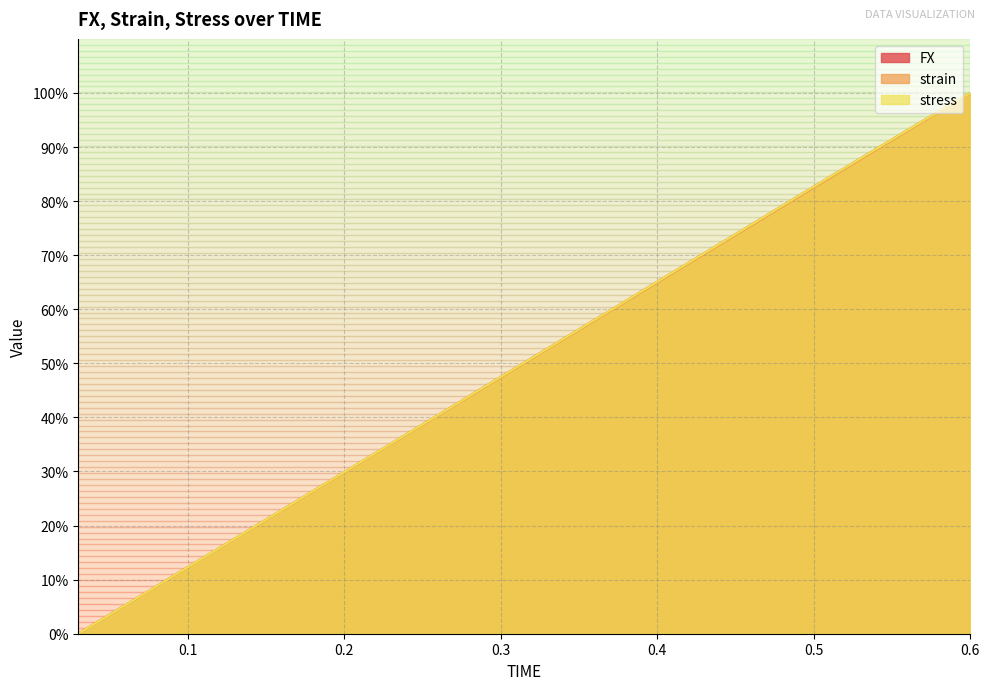

How many lines are shown in the chart?

3